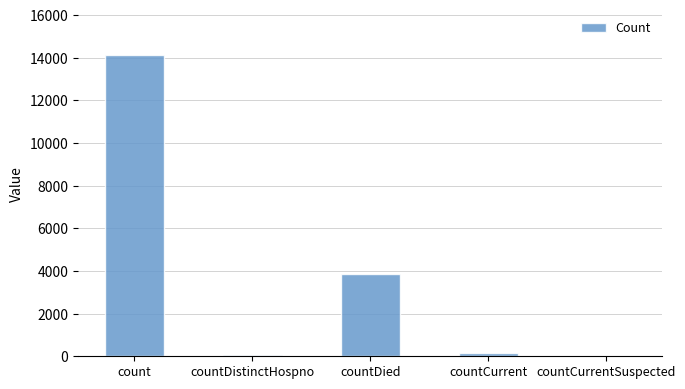

What is the maximum value shown in the chart?

14105